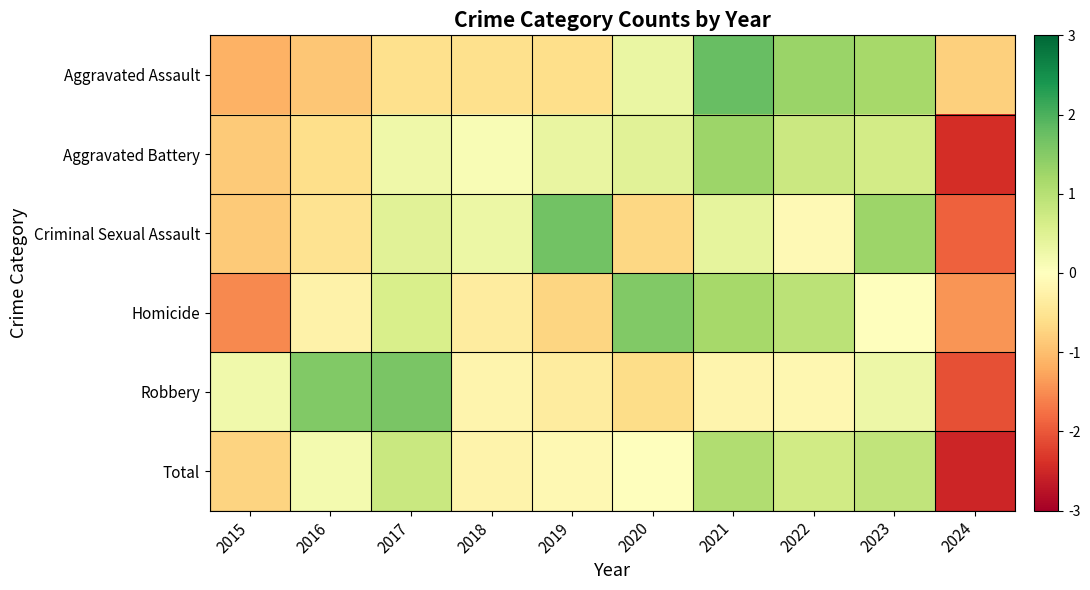

Between 2019 and 2020, which series saw the biggest shift?

Criminal Sexual Assault